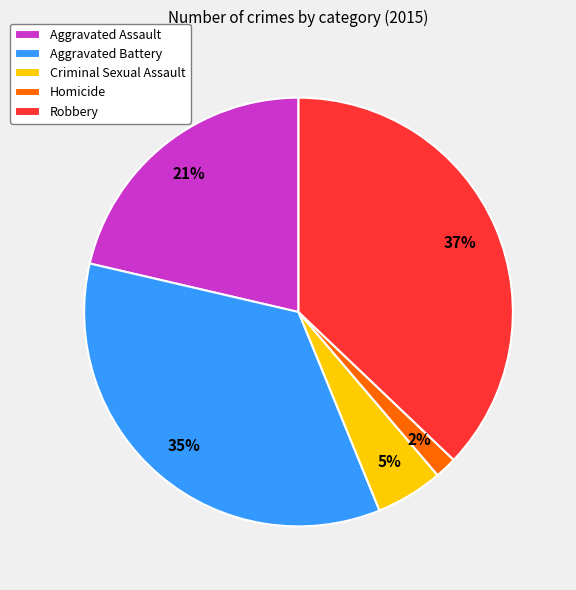

To the nearest percent, what portion does Criminal Sexual Assault represent?

5%